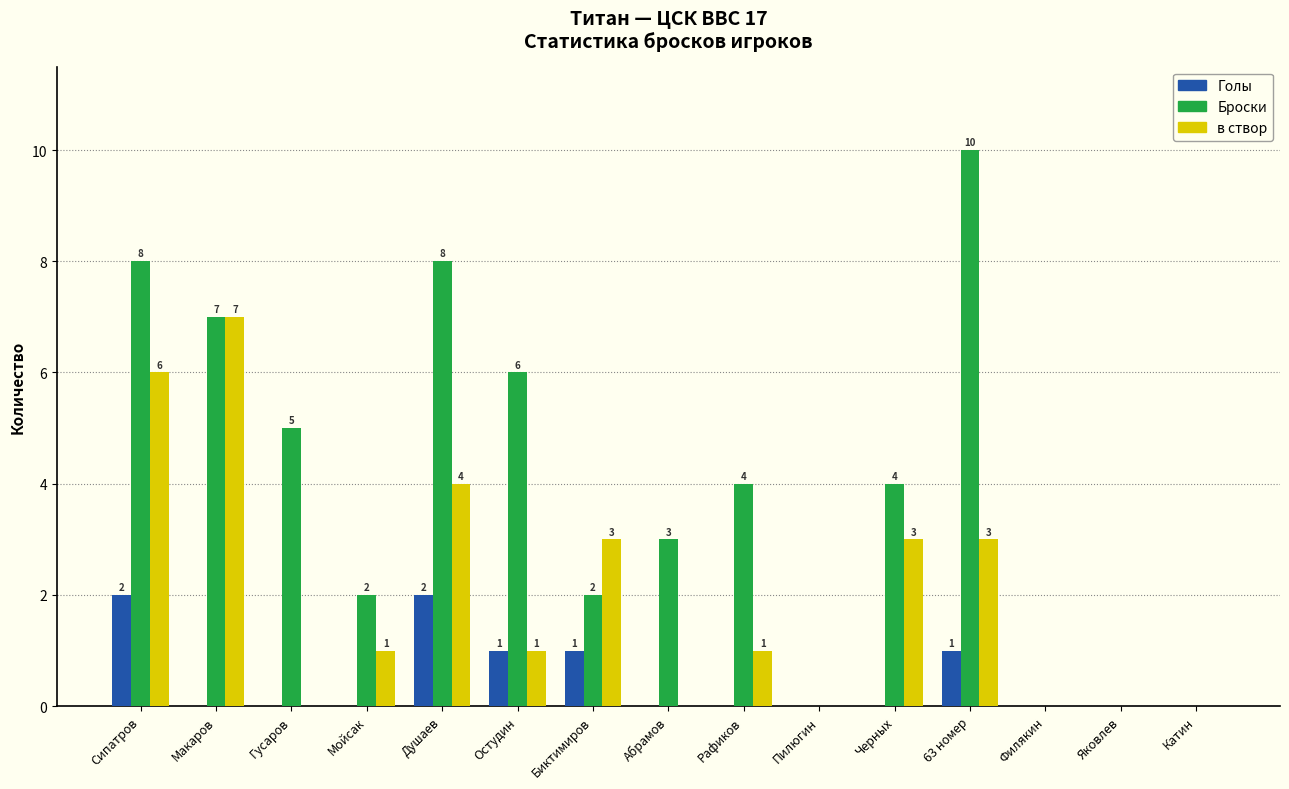

Reading left to right, list all the values displayed in this chart.

Голы: Сипатров=2	Макаров=0	Гусаров=0	Мойсак=0	Душаев=2	Остудин=1	Биктимиров=1	Абрамов=0	Рафиков=0	Пилюгин=0	Черных=0	63 номер=1	Филякин=0	Яковлев=0	Катин=0
Броски: Сипатров=8	Макаров=7	Гусаров=5	Мойсак=2	Душаев=8	Остудин=6	Биктимиров=2	Абрамов=3	Рафиков=4	Пилюгин=0	Черных=4	63 номер=10	Филякин=0	Яковлев=0	Катин=0
в створ: Сипатров=6	Макаров=7	Гусаров=0	Мойсак=1	Душаев=4	Остудин=1	Биктимиров=3	Абрамов=0	Рафиков=1	Пилюгин=0	Черных=3	63 номер=3	Филякин=0	Яковлев=0	Катин=0